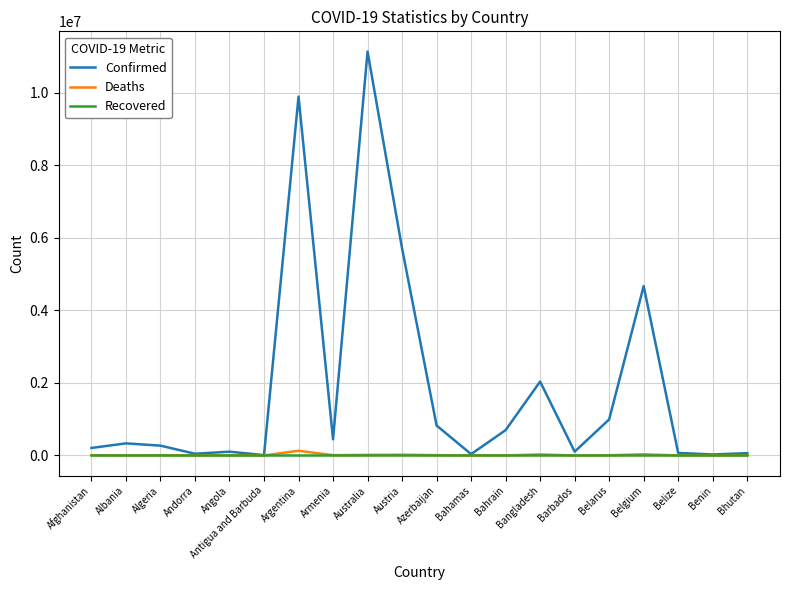

Which series changed the most between Argentina and Belgium?

Confirmed